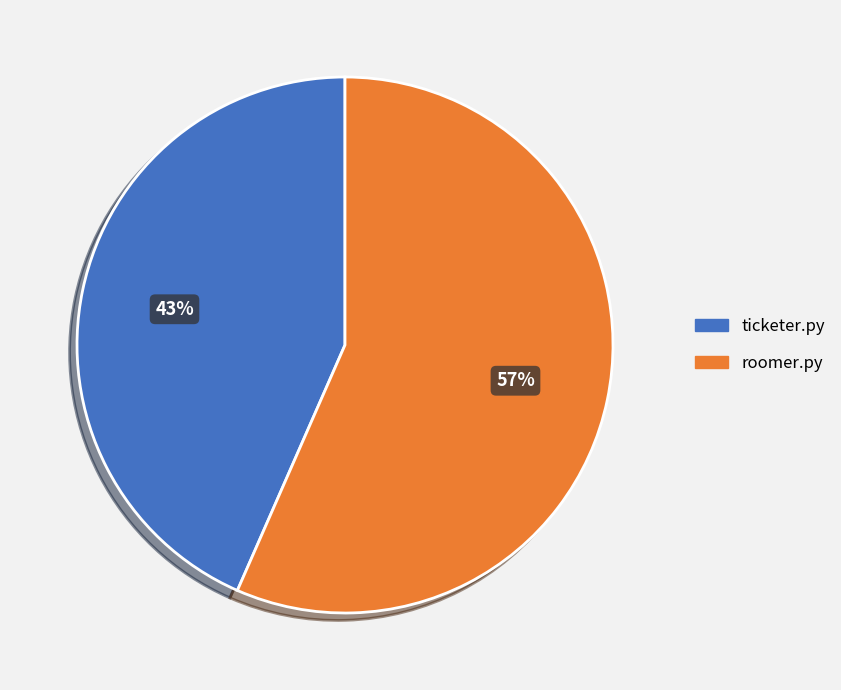

Count the number of slices in the pie.

2